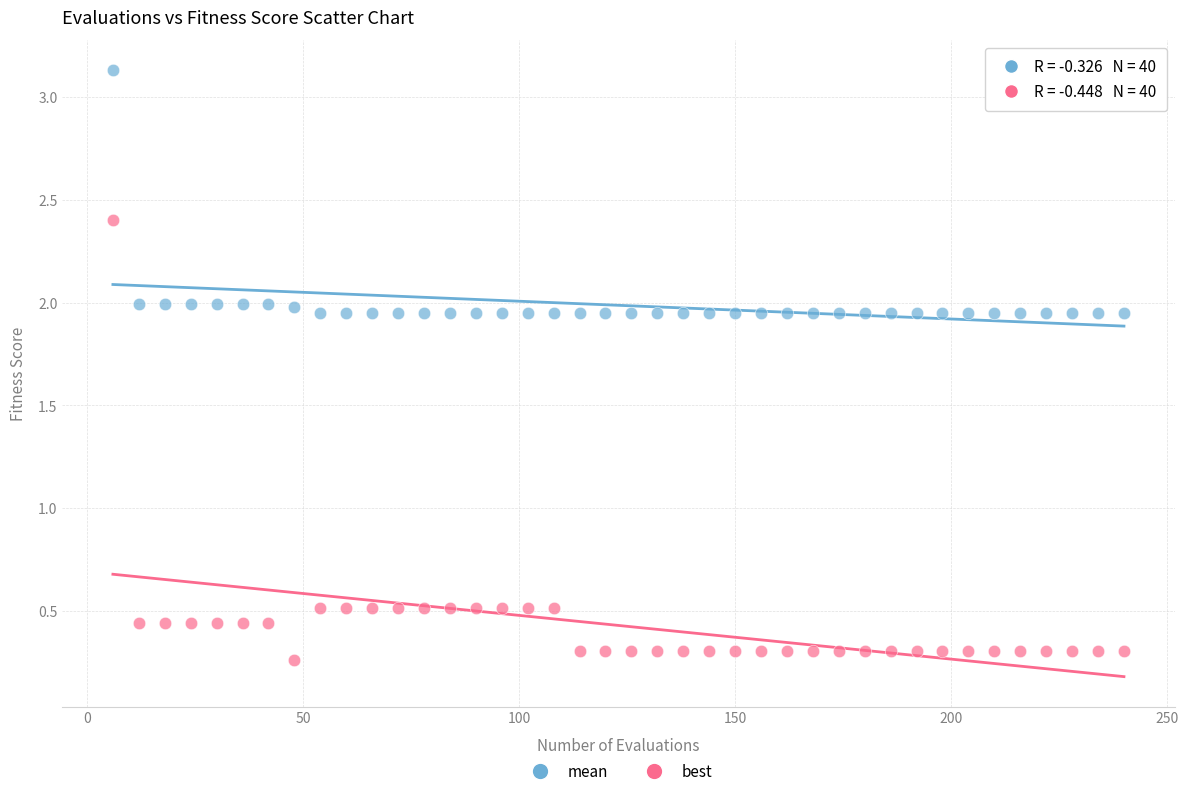

What is the X range (max minus min) for the scatter plot?

234.0